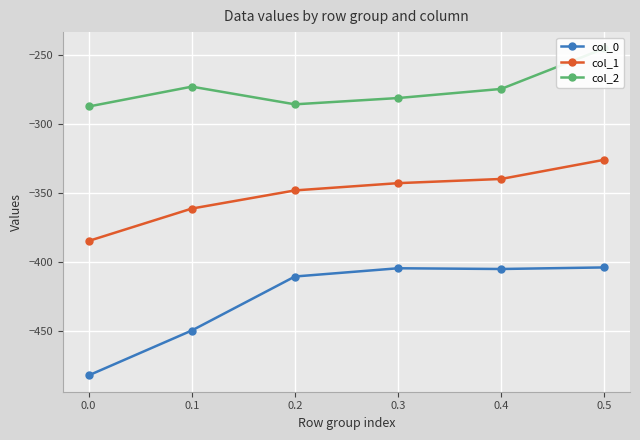

True or false: col_0 and col_2 cross at least once.

False